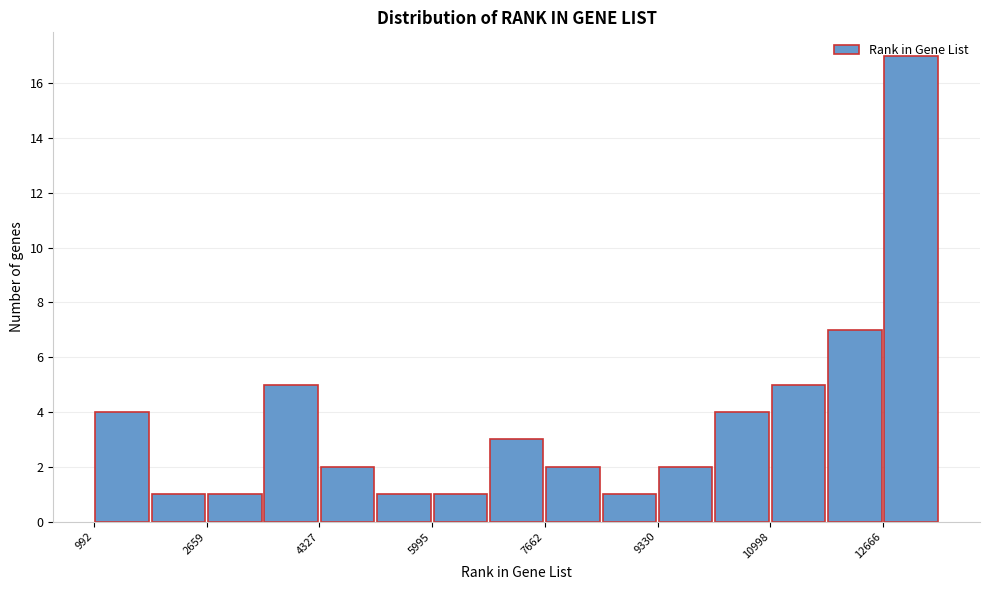

Reading left to right, transcribe this chart: for each bar, give the range it covers on the x-axis and its height. Neither the bar edges nor the heights are printed on the chart, so give them approximately, as read against the axes.

1000 to 1800: 4
1800 to 2600: 1
2600 to 3400: 1
3400 to 4400: 5
4400 to 5200: 2
5200 to 6000: 1
6000 to 6800: 1
6800 to 7600: 3
7600 to 8400: 2
8400 to 9400: 1
9400 to 10200: 2
10200 to 11000: 4
11000 to 11800: 5
11800 to 12600: 7
12600 to 13600: 17